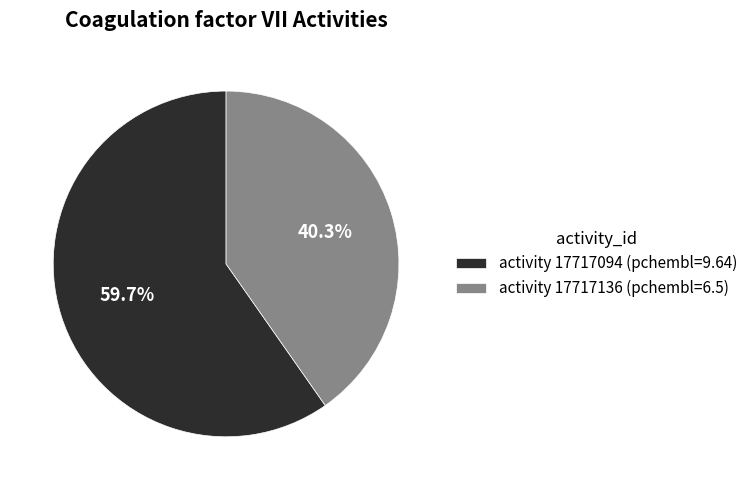

Rank the categories by value from lowest to highest.

activity 17717136 (pchembl=6.5), activity 17717094 (pchembl=9.64)